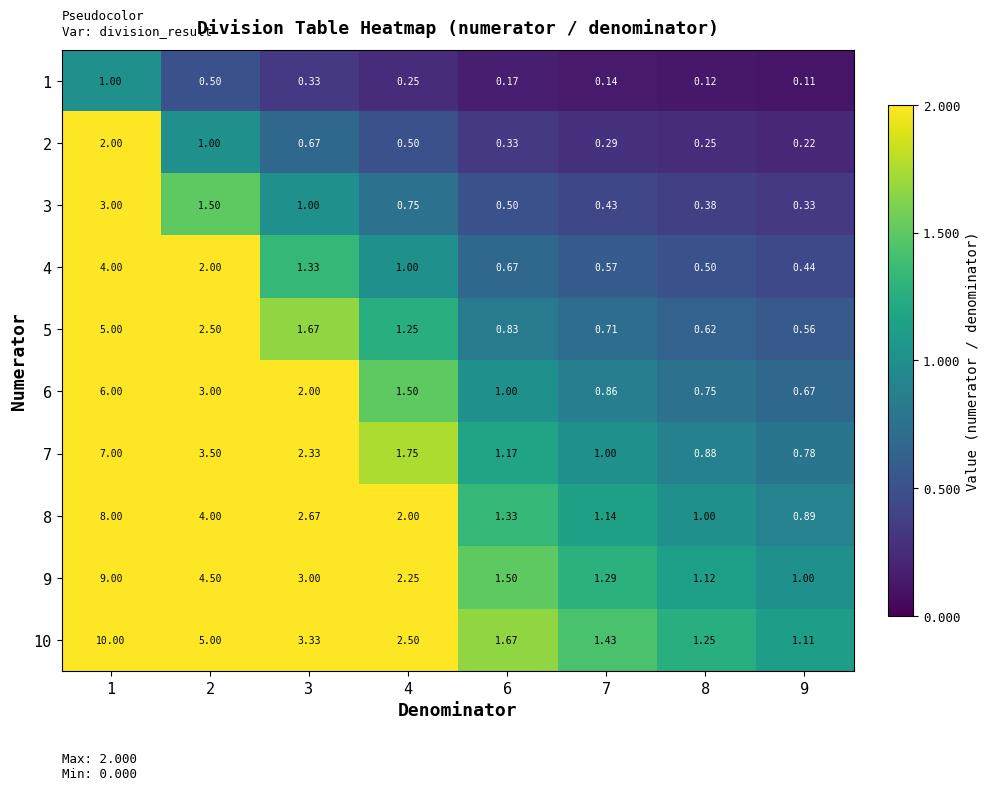

Count the number of categories in the chart.

8